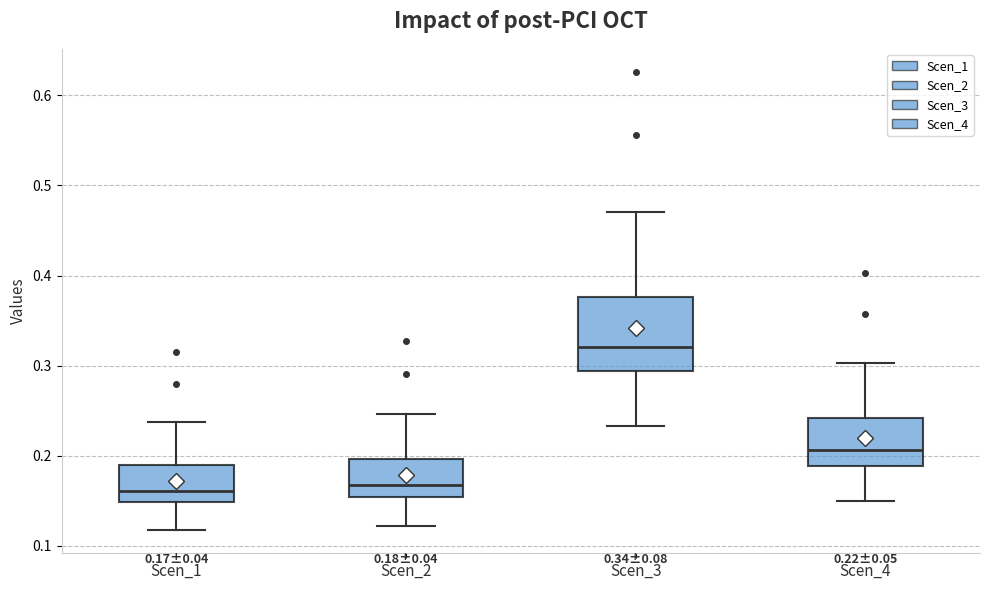

Which box is the tallest, from its lower edge to its upper edge?

Scen_3